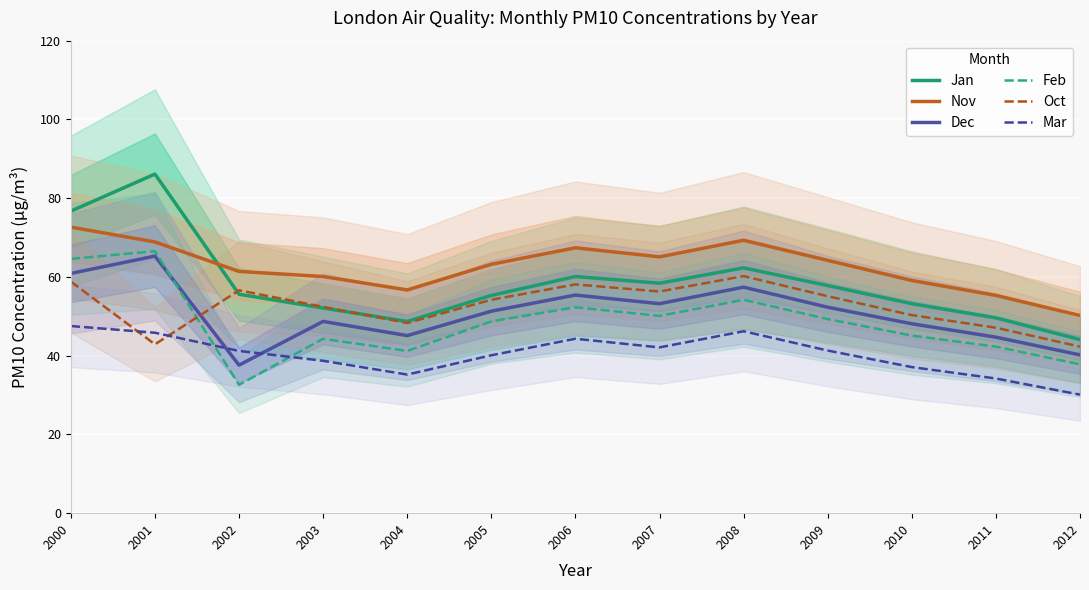

At which category is the sum across all series the highest?

2000